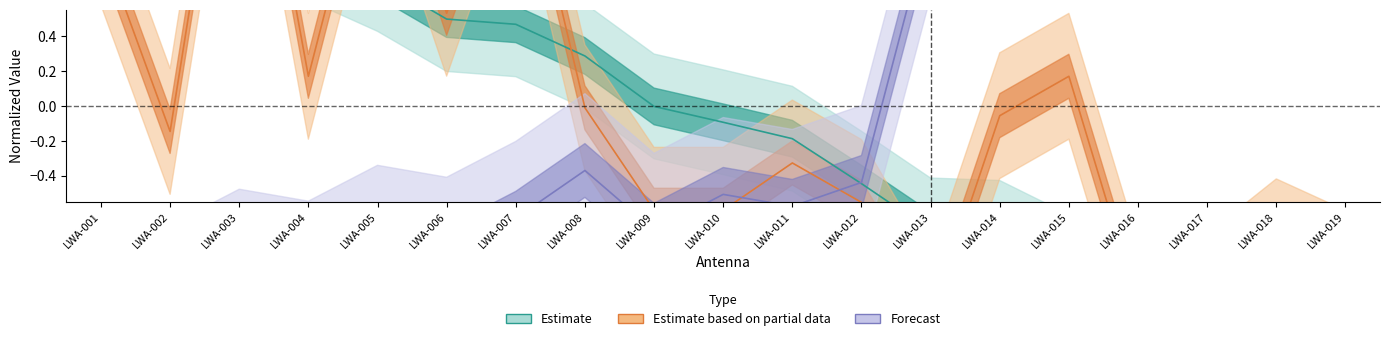

Where is Latitude ITRF2000(1997.0) nearest to the value 0?

LWA-009